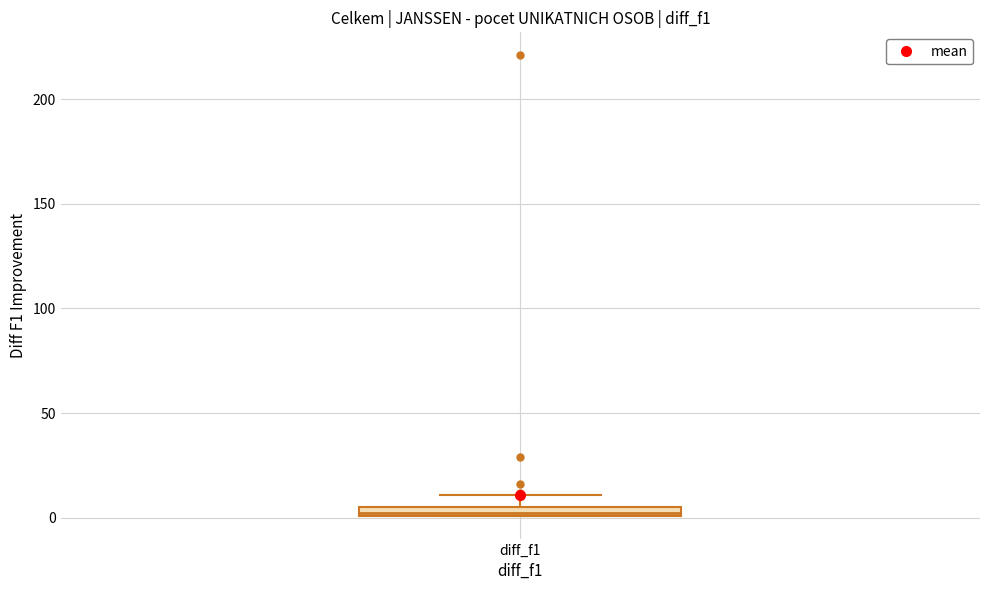

Where is the upper edge of the box for diff_f1 on the y-axis? The values are not printed on the chart, so give them approximately, as read against the axis.

5